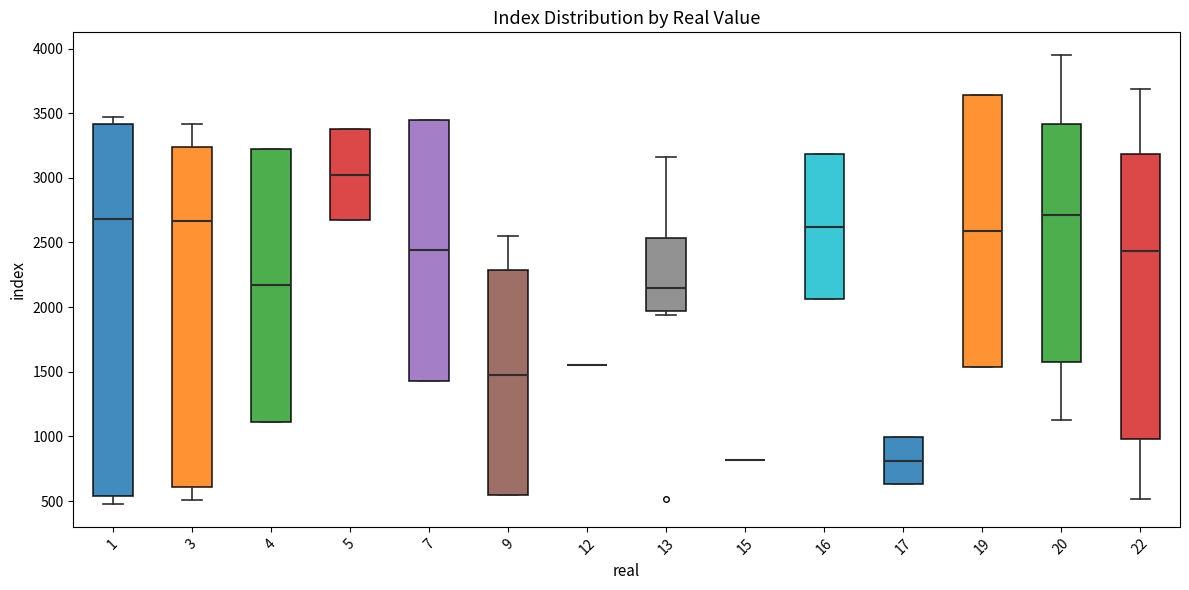

Reading left to right, read every box against the y-axis: the position of its median line, the range the box covers, and the ends of its whiskers. The values are not printed on the chart, so give them approximately, as read against the axis.

1: median 2700, box 550 to 3400, whiskers 450 to 3450
3: median 2650, box 600 to 3250, whiskers 500 to 3400
4: median 2150, box 1100 to 3250, whiskers 1100 to 3250
5: median 3000, box 2650 to 3400, whiskers 2650 to 3400
7: median 2450, box 1450 to 3450, whiskers 1450 to 3450
9: median 1500, box 550 to 2300, whiskers 550 to 2550
12: box collapsed to a line at 1550, whiskers 1550 to 1550
13: median 2150, box 1950 to 2550, whiskers 1950 (just below the box's lower edge) to 3150
15: box collapsed to a line at 800, whiskers 800 to 800
16: median 2600, box 2050 to 3200, whiskers 2050 to 3200
17: median 800, box 650 to 1000, whiskers 650 to 1000
19: median 2600, box 1550 to 3650, whiskers 1550 to 3650
20: median 2700, box 1600 to 3400, whiskers 1100 to 3950
22: median 2450, box 1000 to 3200, whiskers 500 to 3700